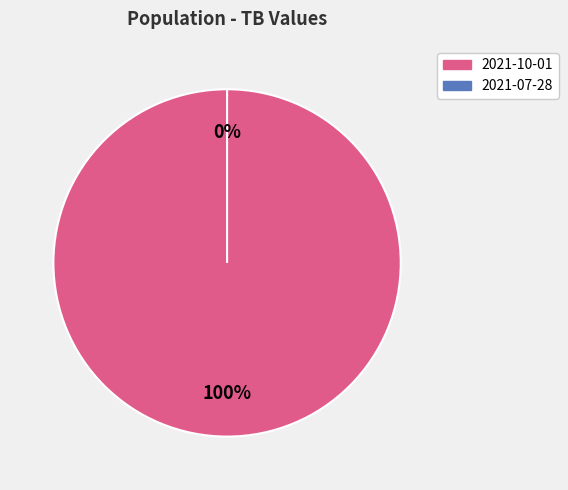

To the nearest percent, what is the difference between the largest and smallest slice percentages?

100%